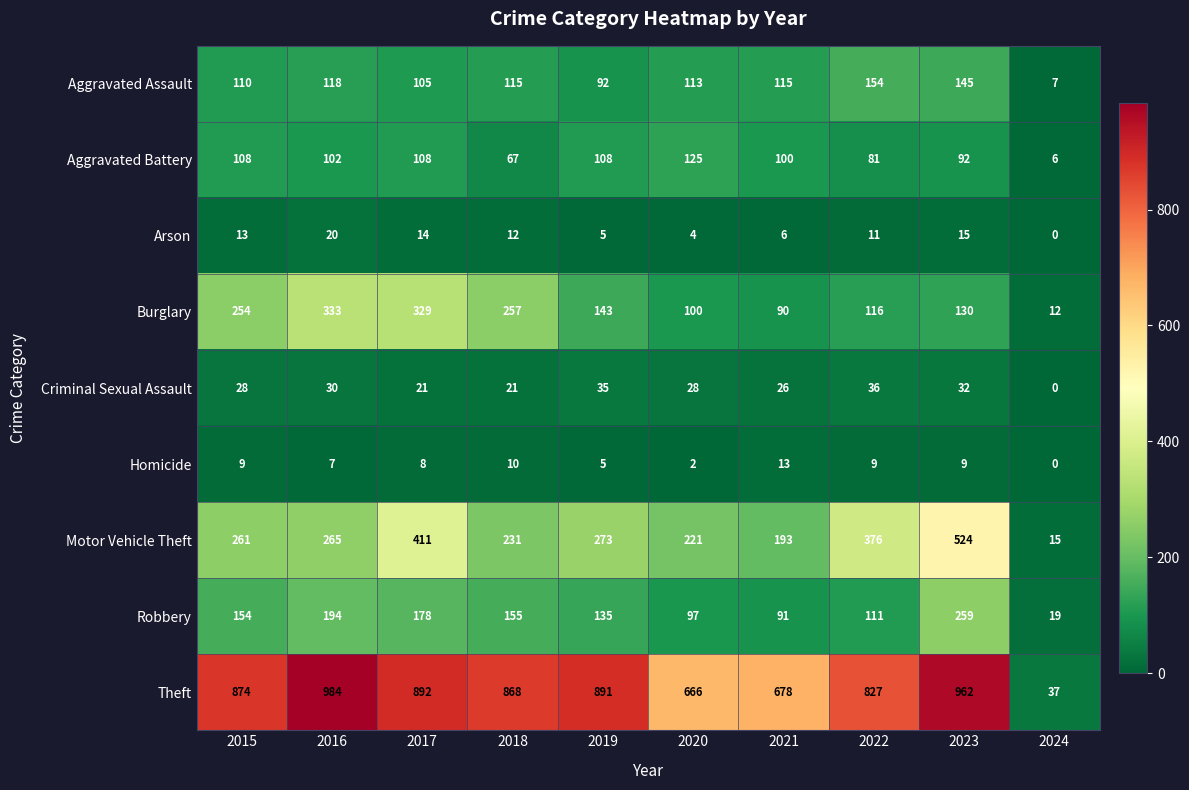

What is the spread (max minus min) of values at 2023?

953